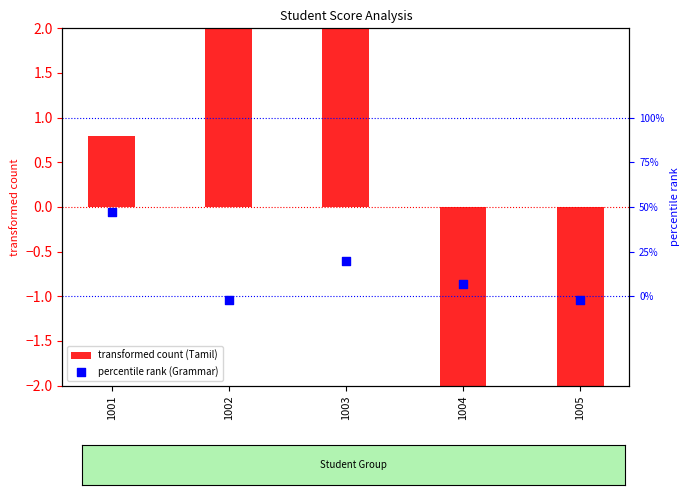

At which category is the sum across all series the highest?

1003